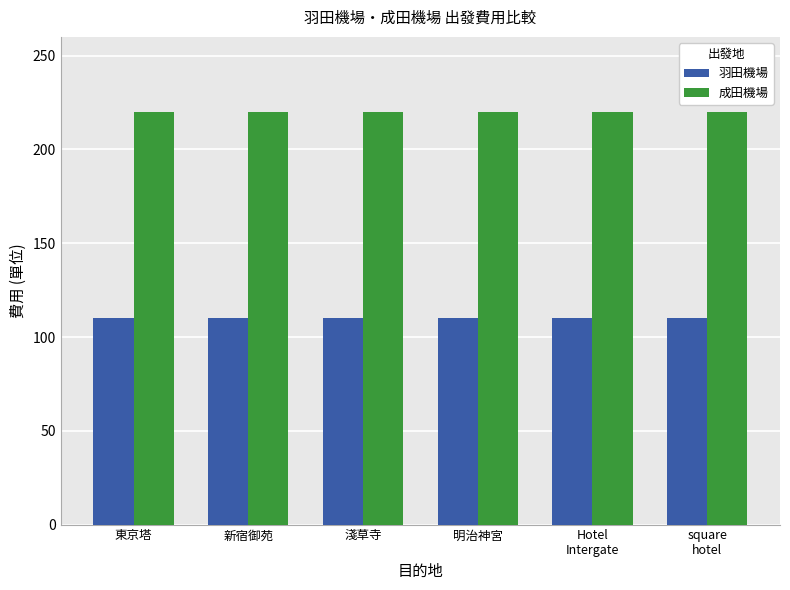

What value does the 成田機場 series have at 淺草寺?

220